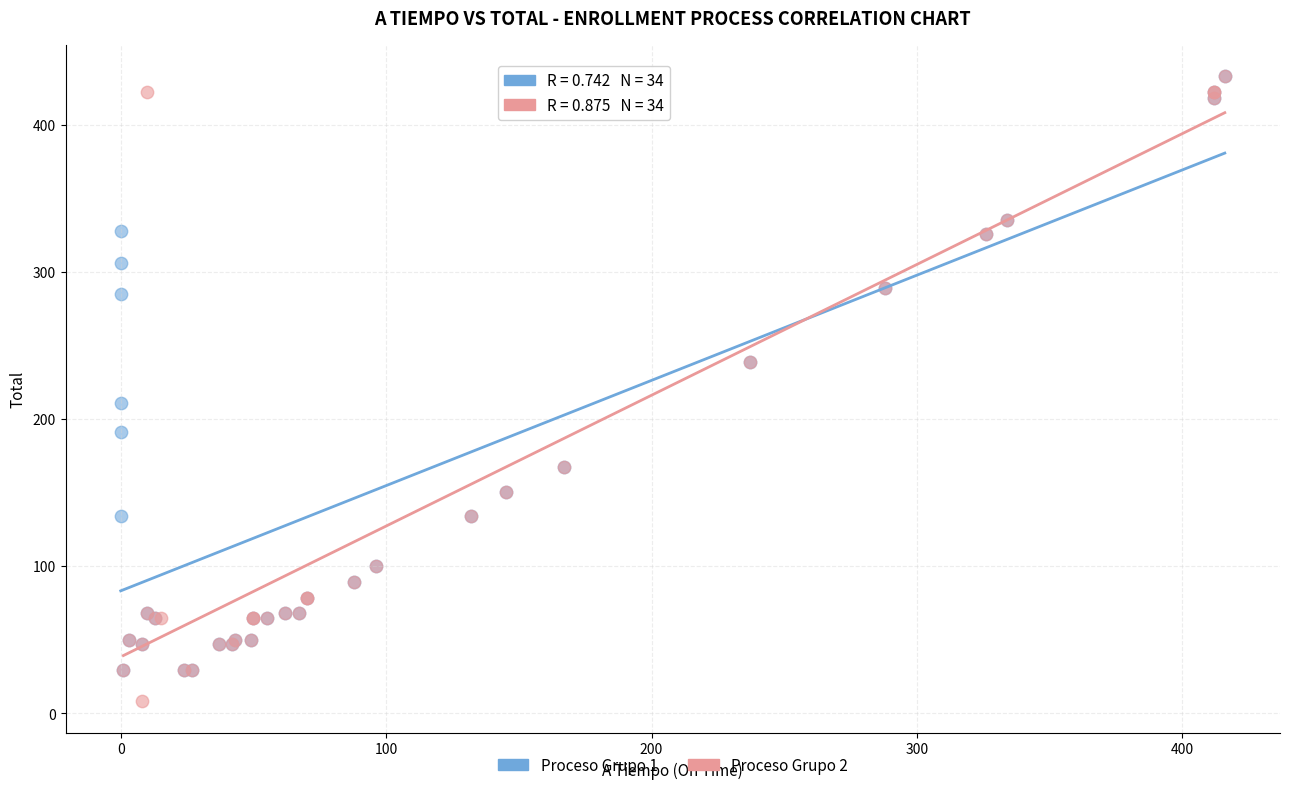

Which series has the widest spread of Y values?

Proceso Grupo 2